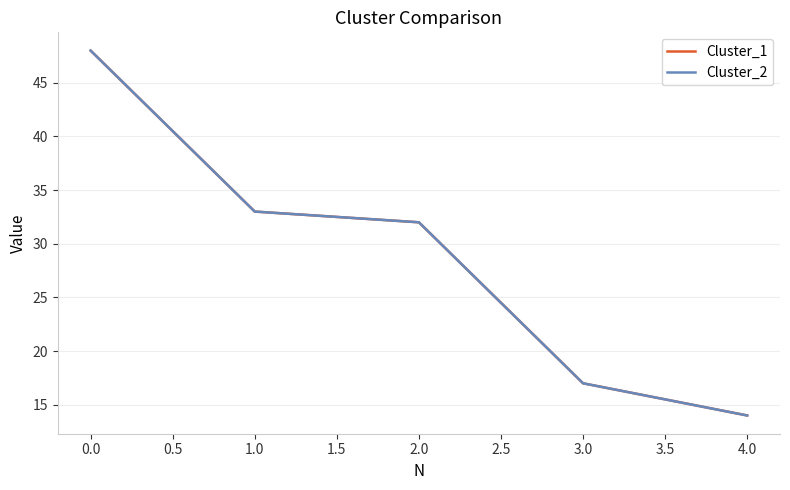

Is this an area chart (filled region under the line)?

No